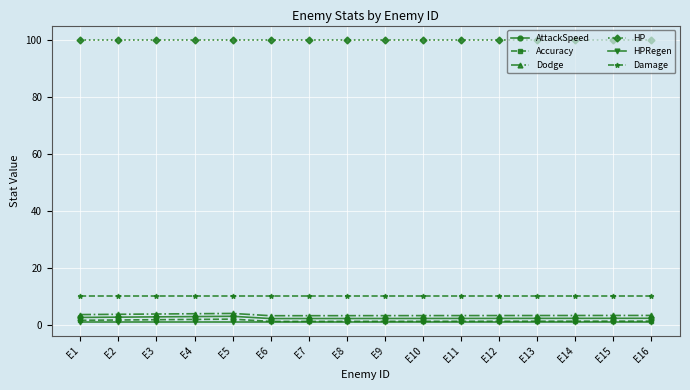

What is the maximum value shown in the chart?

100.0